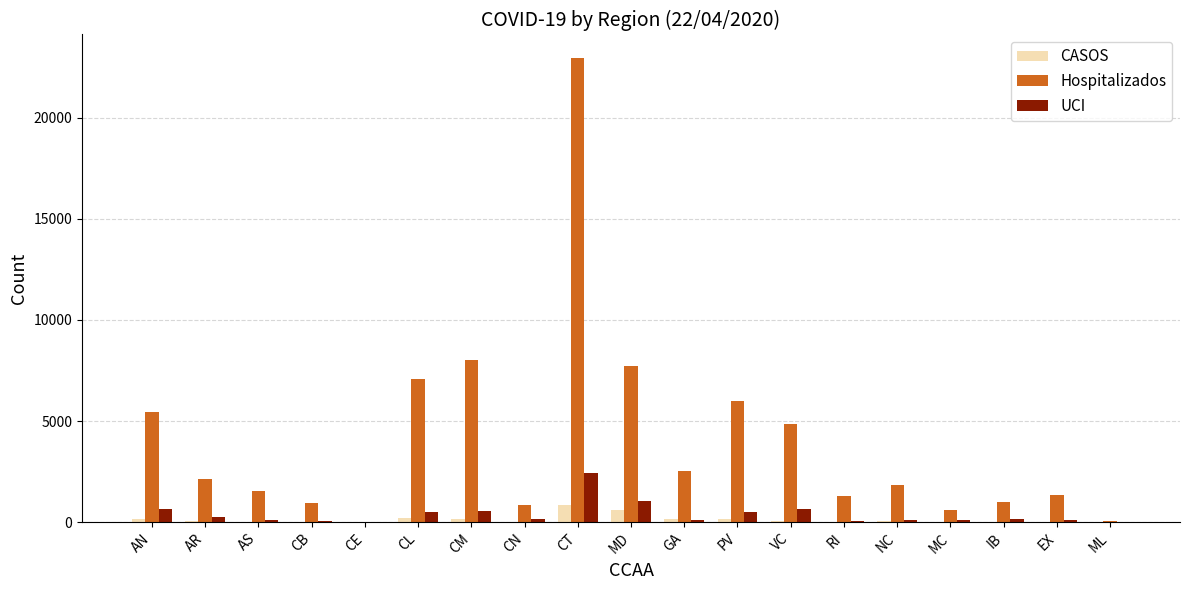

The UCI series shows 652 at AN. True or false?

True